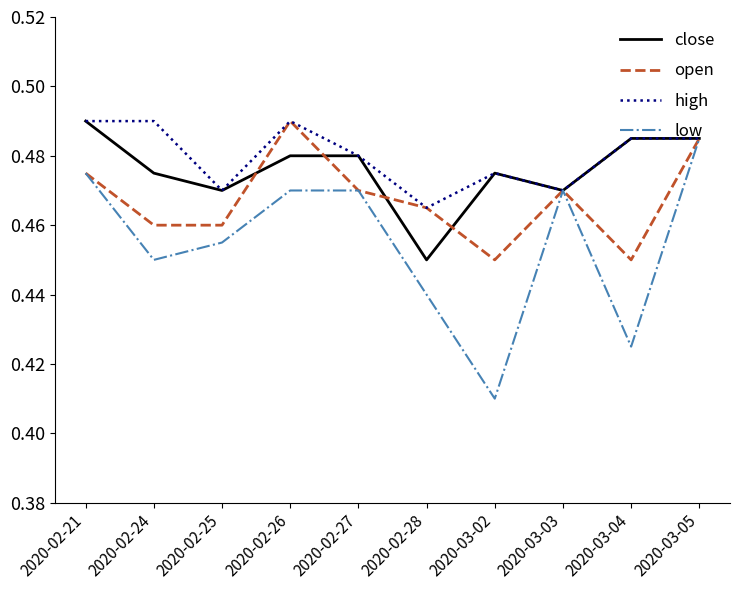

What is the sum of the low values at 2020-02-24 and 2020-03-02?

0.9